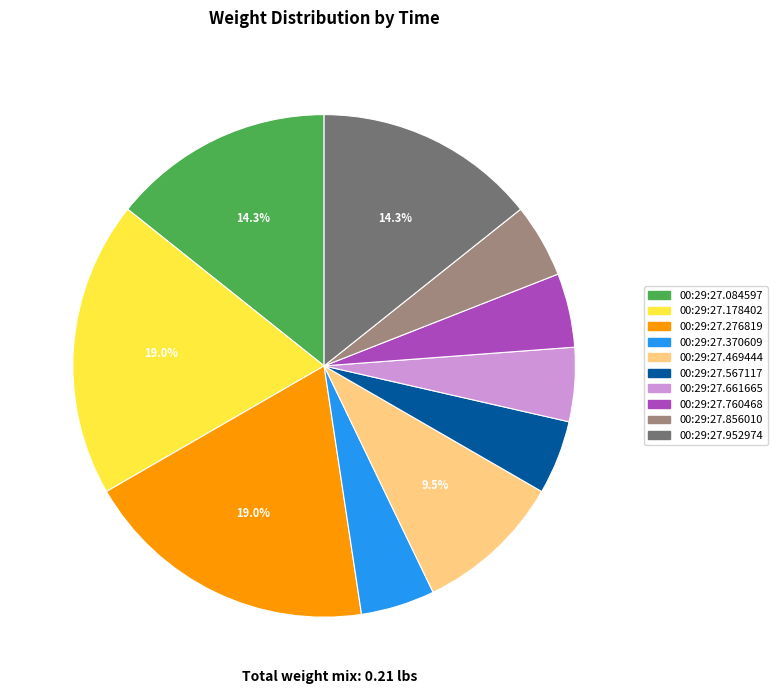

Is there any slice that represents more than half of the pie?

No